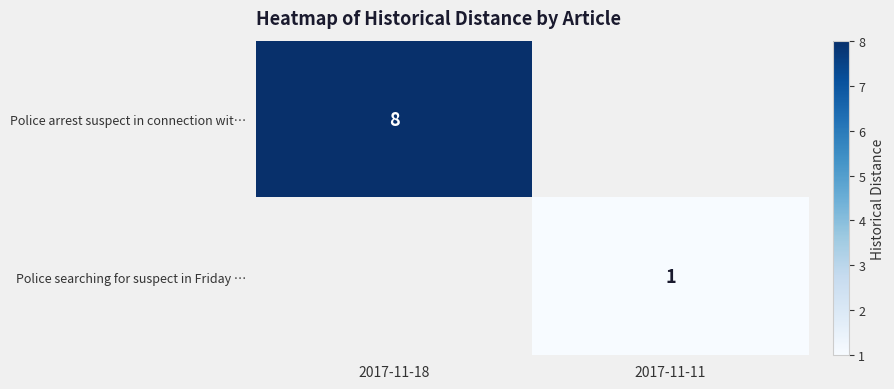

The Police arrest suspect in connection wit… series shows 8 at 2017-11-18. True or false?

True